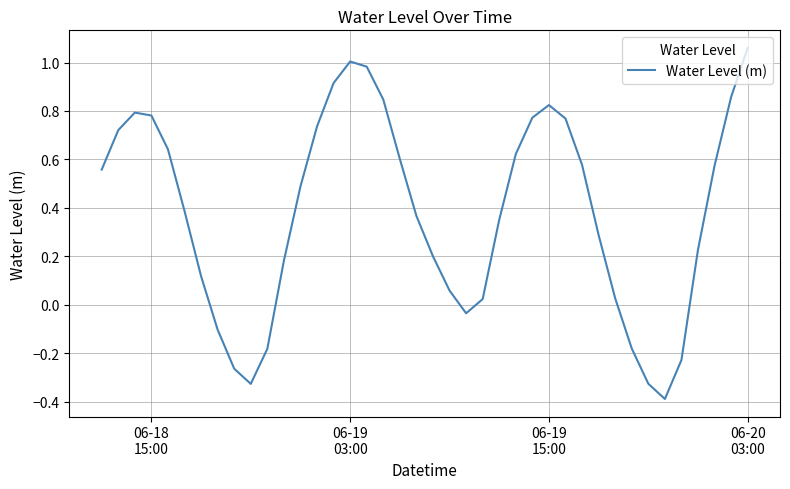

What is the difference between the maximum and minimum values?

1.4